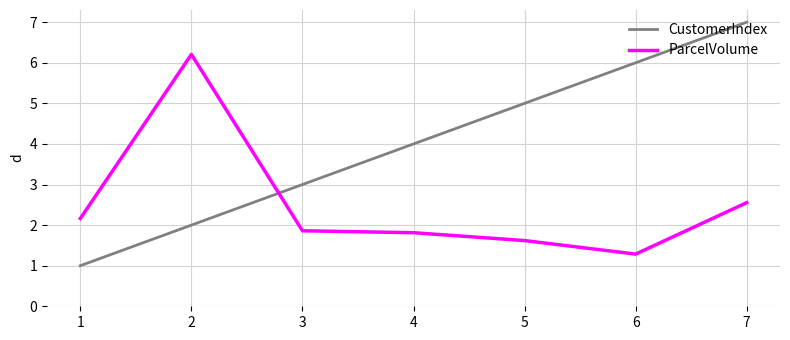

Reading left to right, transcribe all the data shown in this chart.

CustomerIndex: 1=1.0	2=2.0	3=3.0	4=4.0	5=5.0	6=6.0	7=7.0
ParcelVolume: 1=2.2	2=6.2	3=1.9	4=1.8	5=1.6	6=1.3	7=2.6